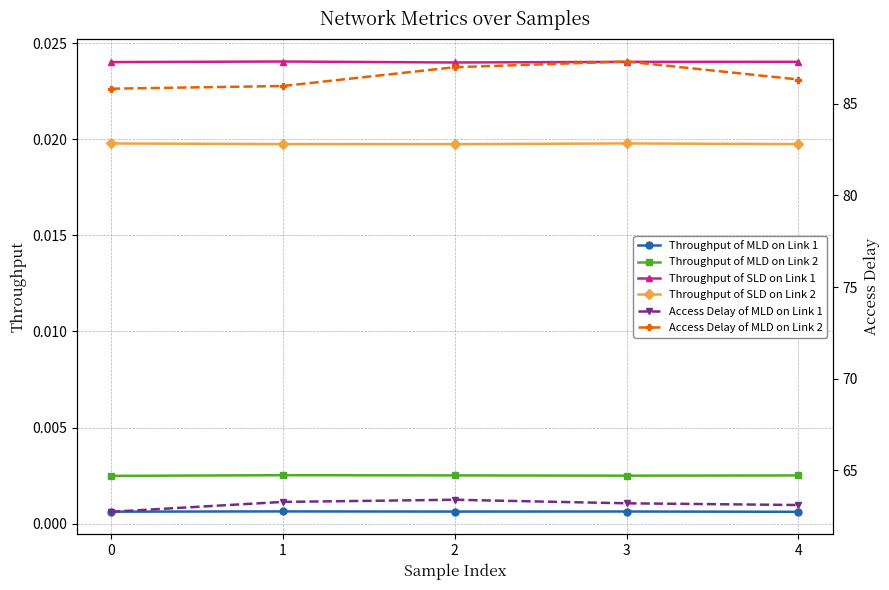

Is the value of Access Delay of MLD on Link 2 at 0 greater than the value of Throughput of MLD on Link 1 at 0?

Yes